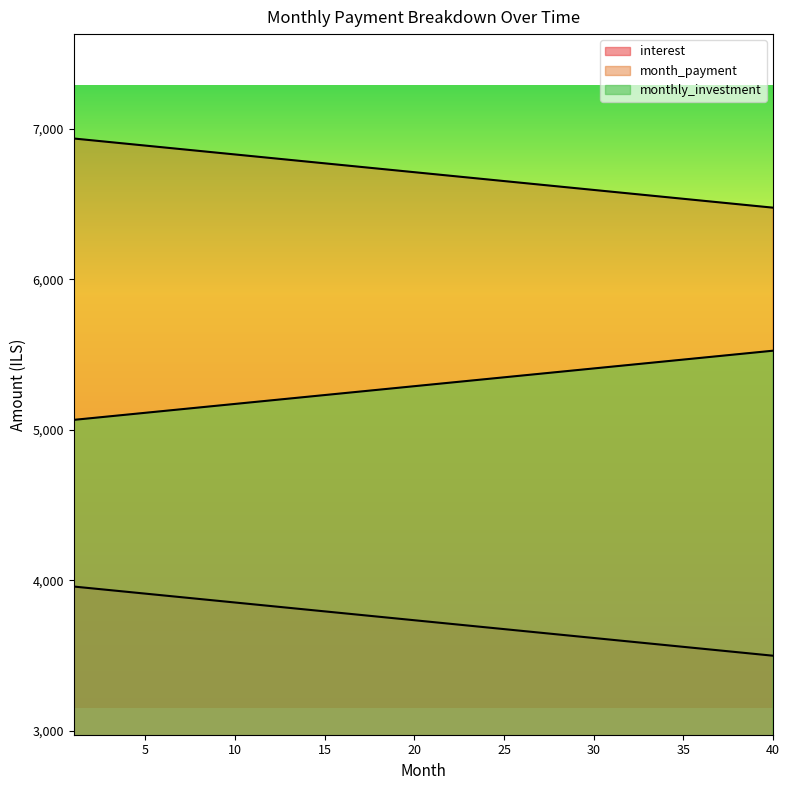

What is the difference between the maximum and minimum values in the month_payment series?

459.5